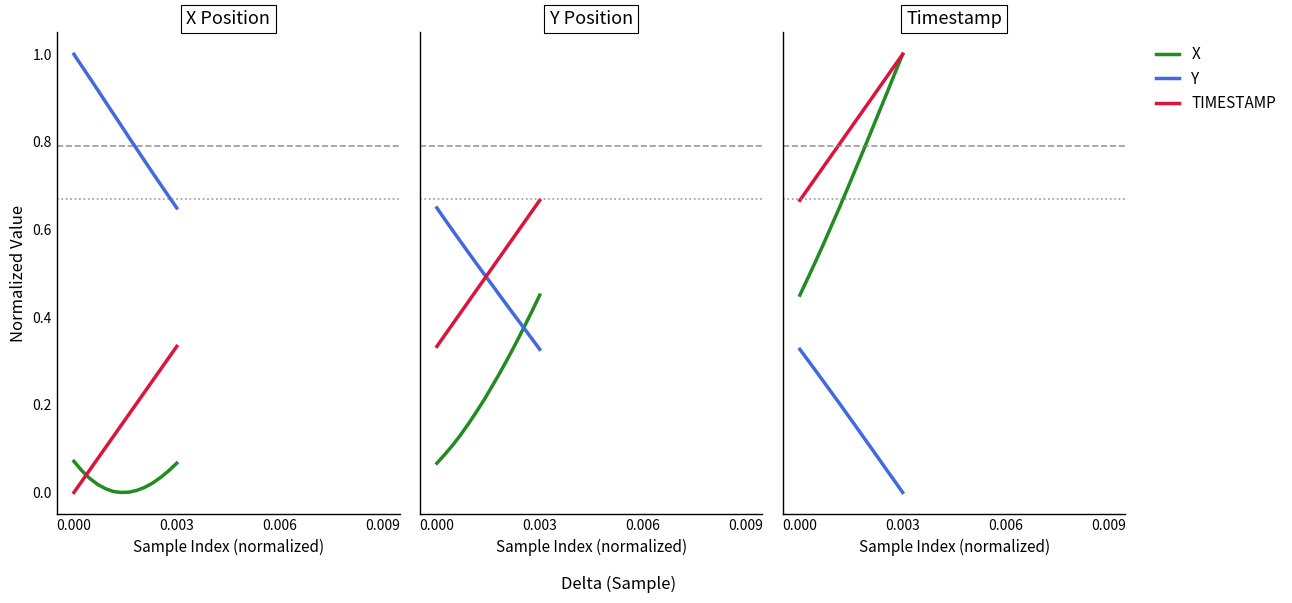

What is the minimum value for TIMESTAMP?

0.7